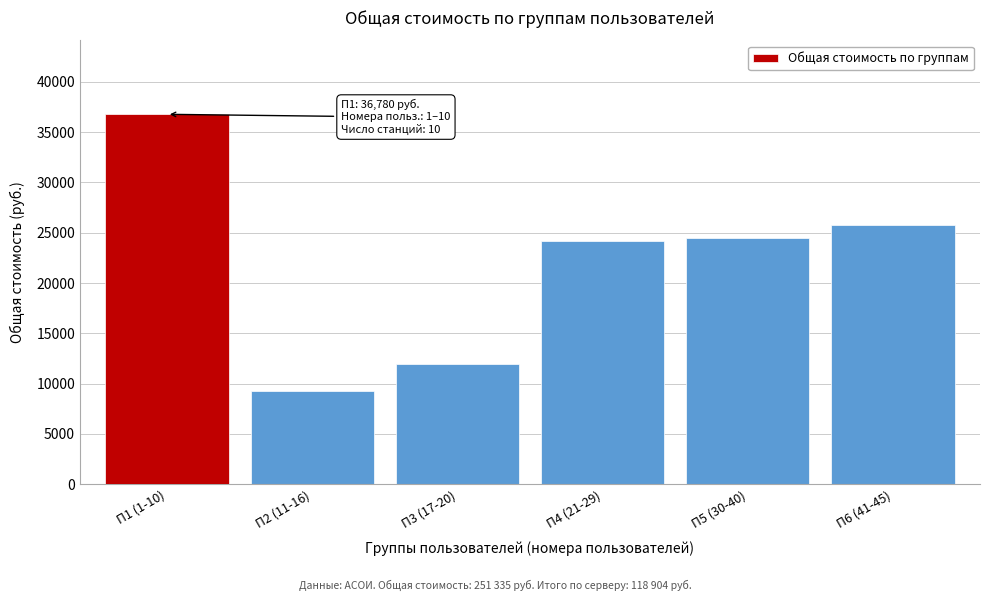

Reading right to left, transcribe all the data shown in this chart.

25787.5	24516.5	24174.5	11920.5	9251.5	36780.5